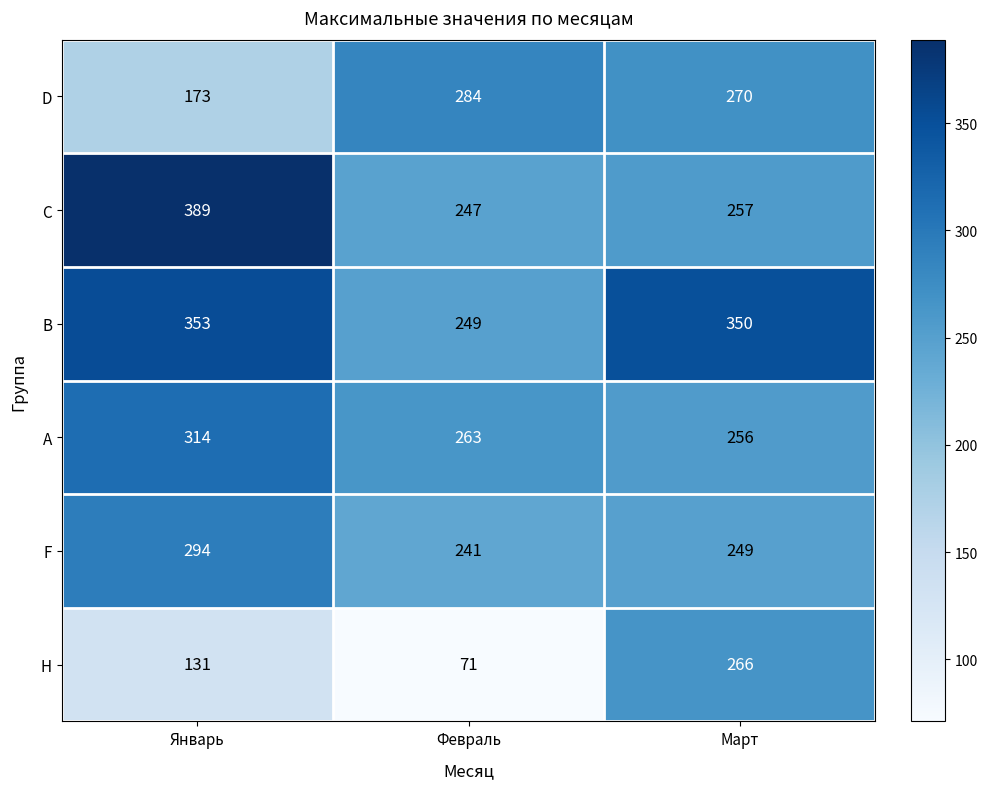

Reading left to right, transcribe all the data shown in this chart.

D: Январь=173	Февраль=284	Март=270
C: Январь=389	Февраль=247	Март=257
B: Январь=353	Февраль=249	Март=350
A: Январь=314	Февраль=263	Март=256
F: Январь=294	Февраль=241	Март=249
H: Январь=131	Февраль=71	Март=266